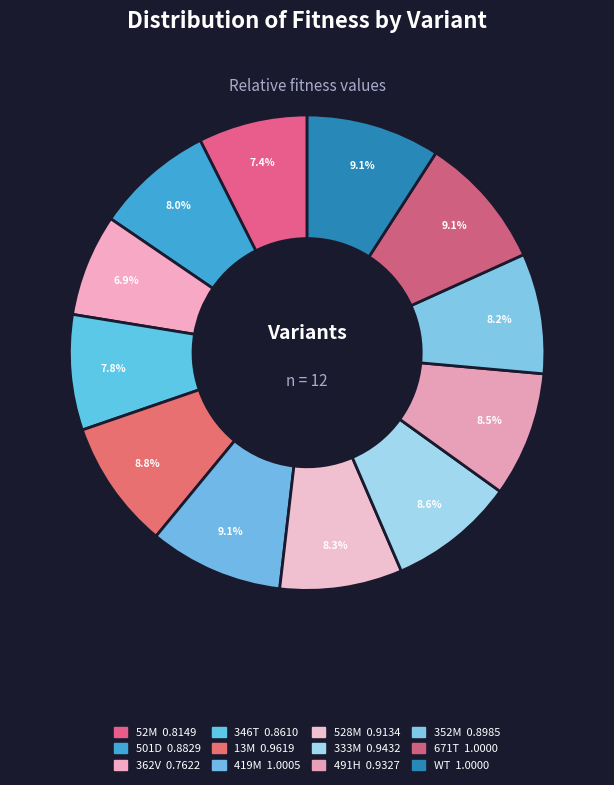

Count the number of slices in the pie.

12